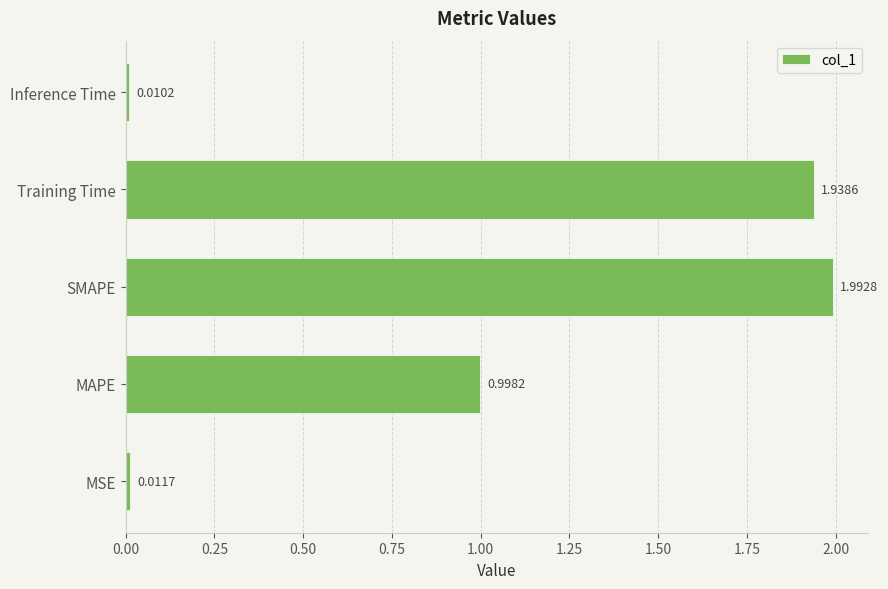

What is the average value?

1.0